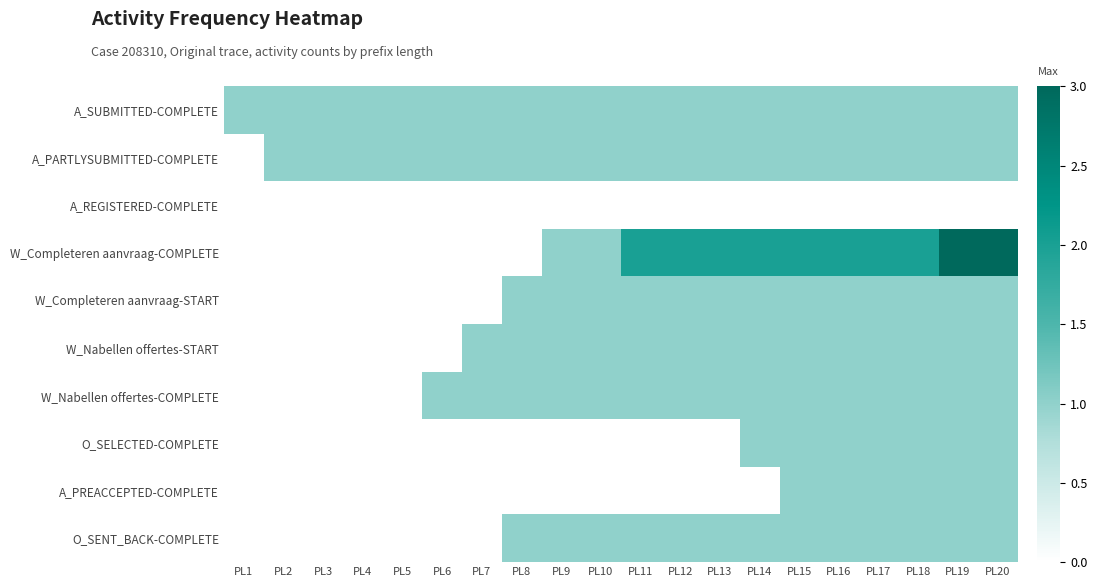

Which series has the largest total across all categories?

W_Completeren aanvraag-COMPLETE